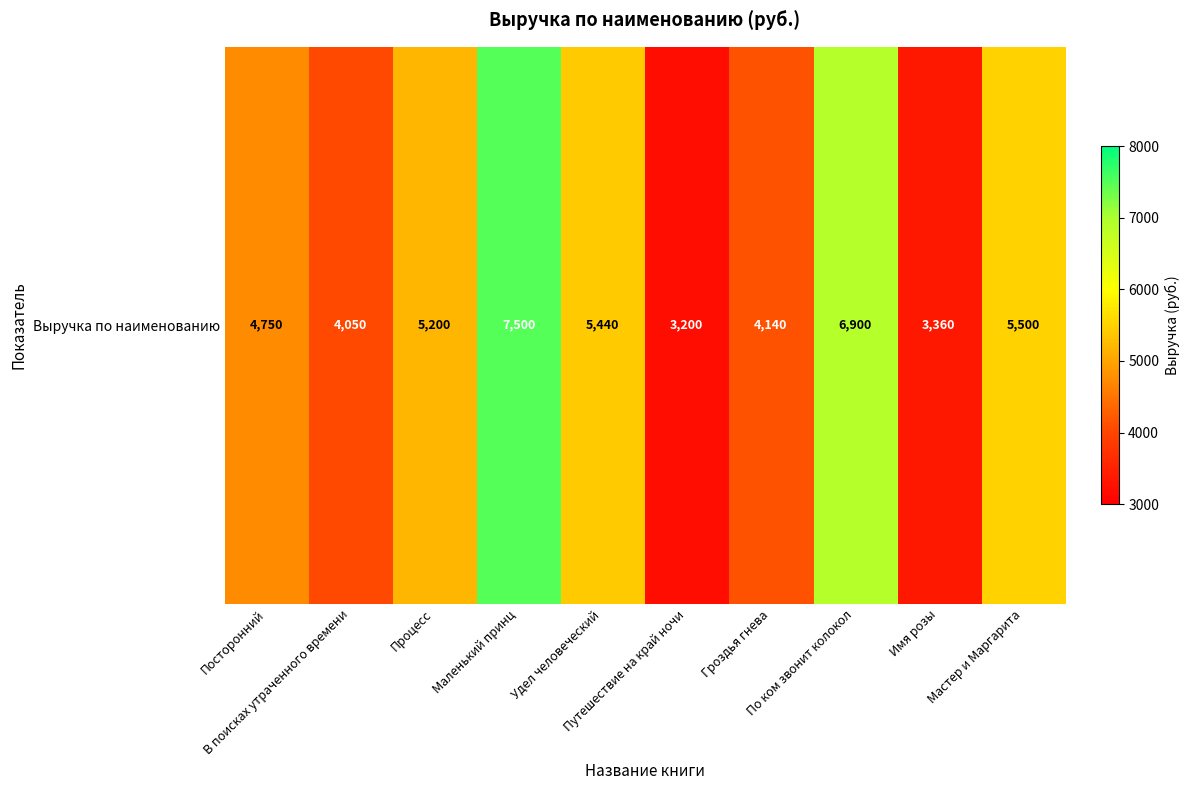

Reading right to left, extract all data points from this chart.

5500	3360	6900	4140	3200	5440	7500	5200	4050	4750